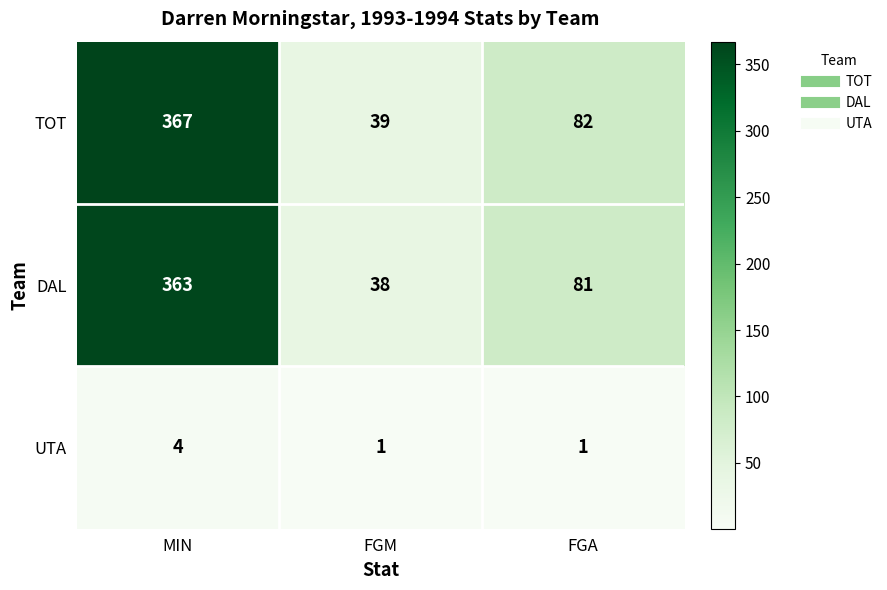

What is the sum of all UTA values?

6